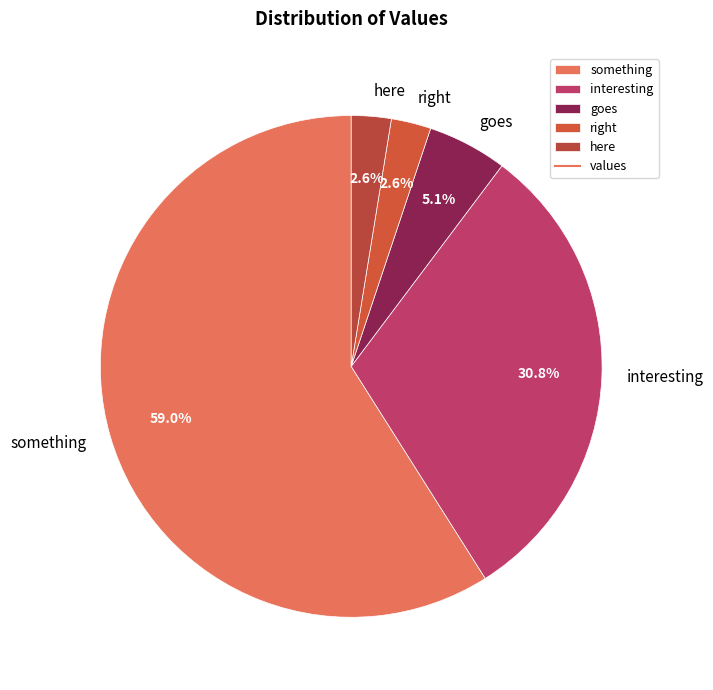

Which category accounts for the majority?

something